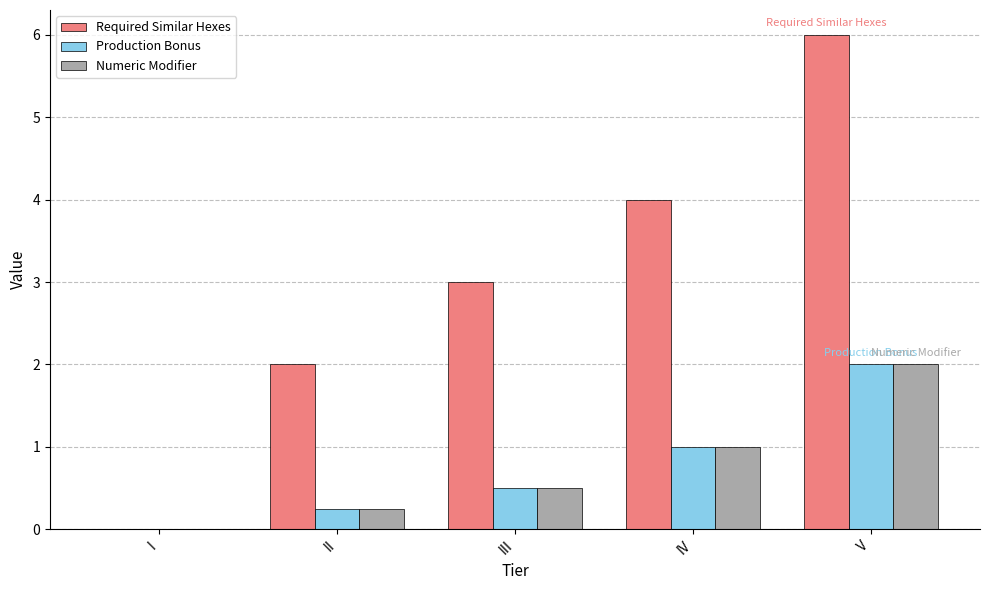

Is the value of Production Bonus at II greater than the value of Required Similar Hexes at IV?

No